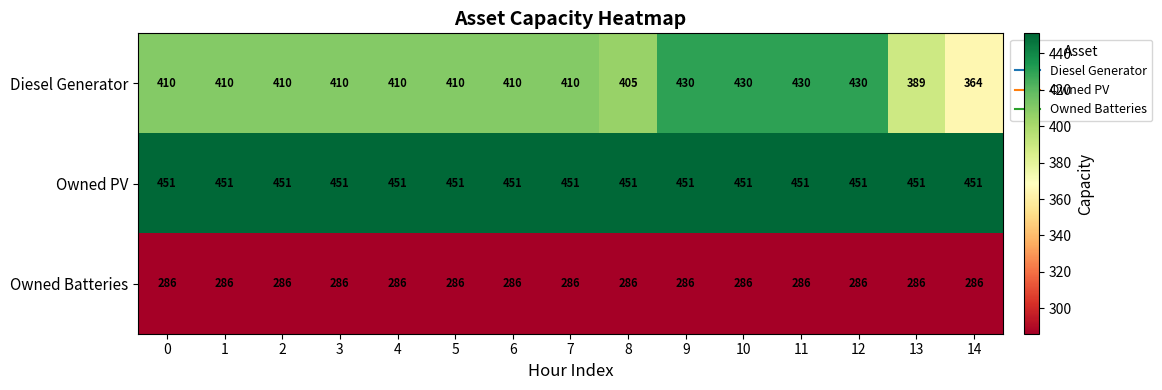

Rank the series by their average value, from lowest to highest.

Owned Batteries, Diesel Generator, Owned PV